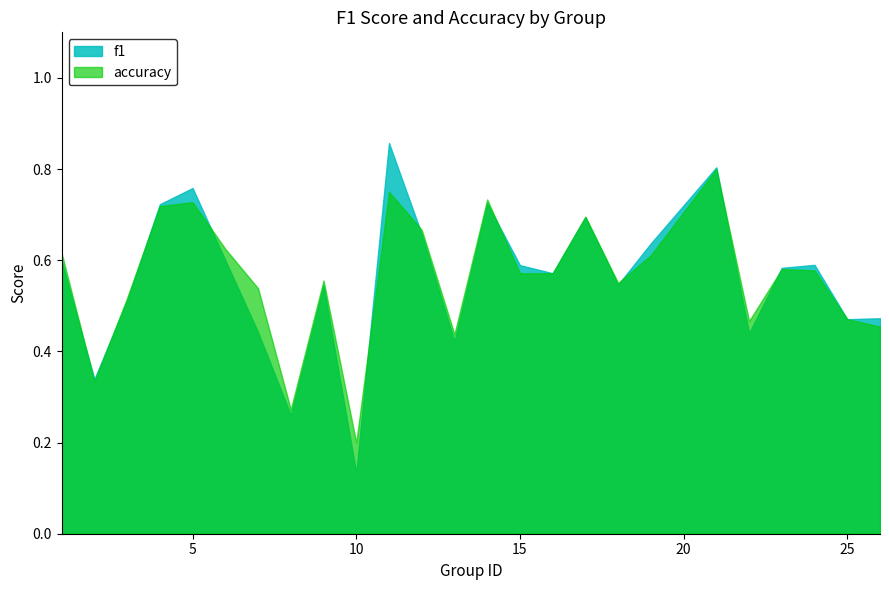

Rank the series at 22 from lowest to highest value.

f1, accuracy